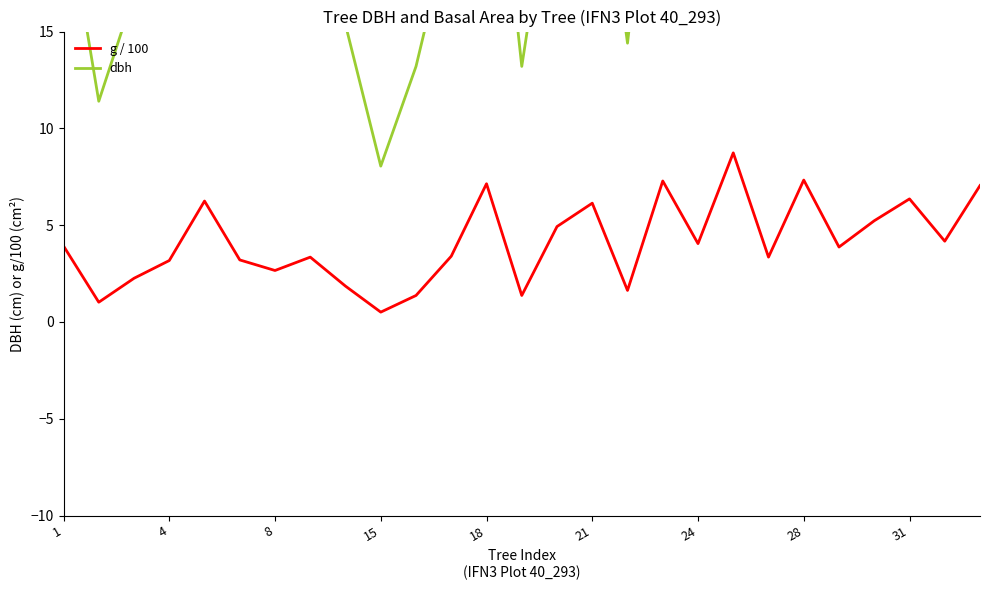

What is the minimum value for g / 100?

0.5